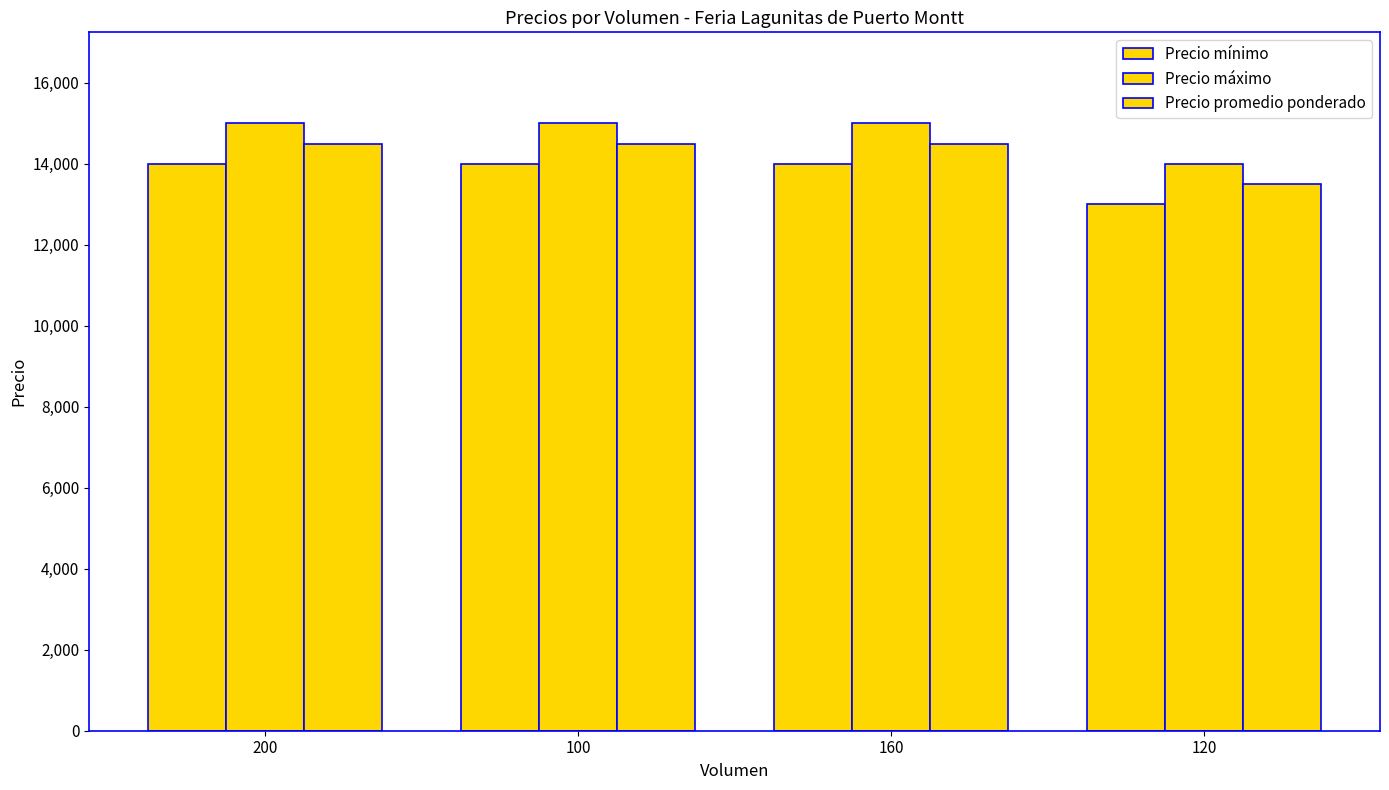

Are the bars grouped side by side (vs. stacked)?

Yes